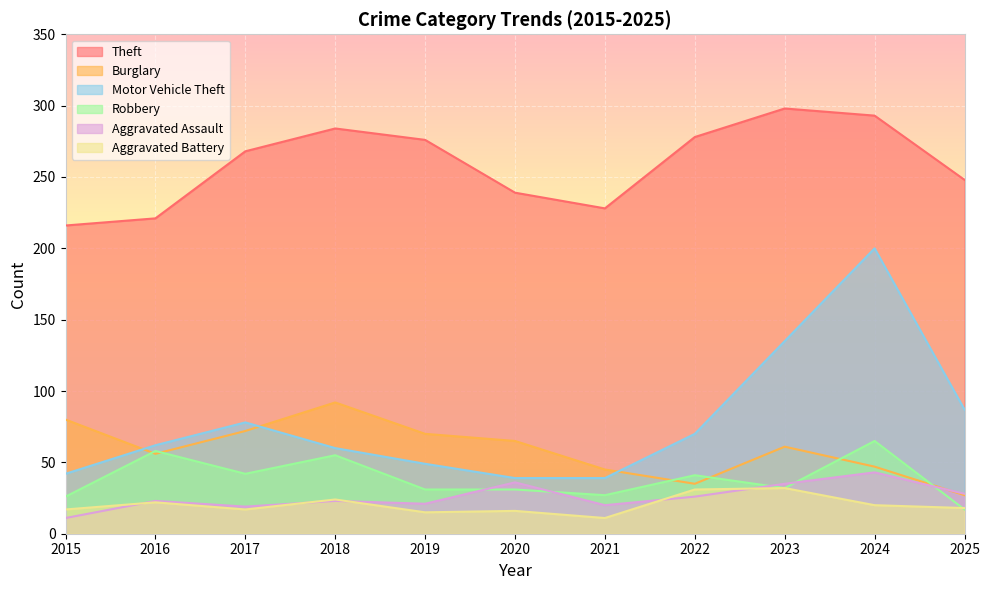

Does the chart display data point markers on the line(s)?

No